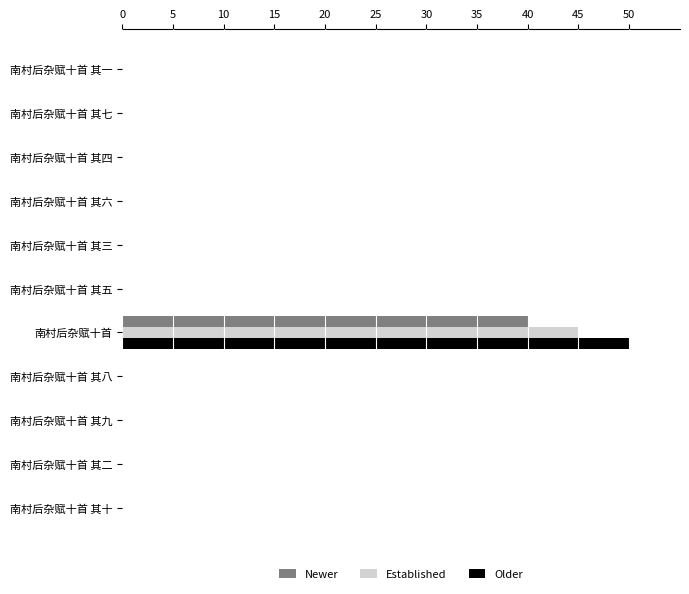

Is it true that Established equals 0.0 at 南村后杂赋十首 其八?

True